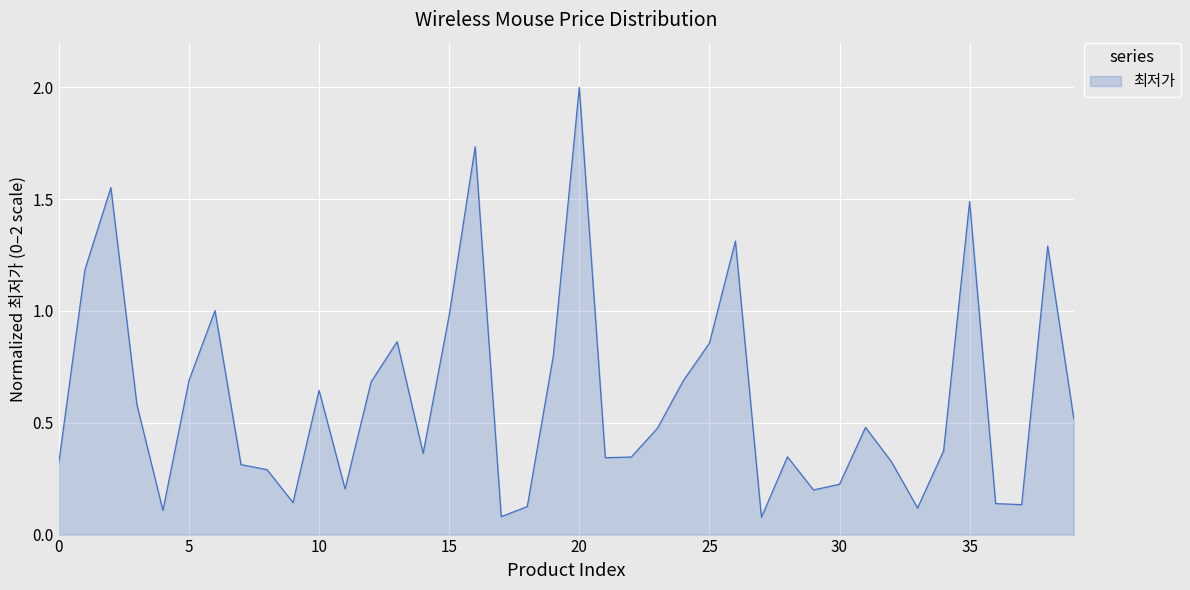

Does the chart display data point markers on the line(s)?

No